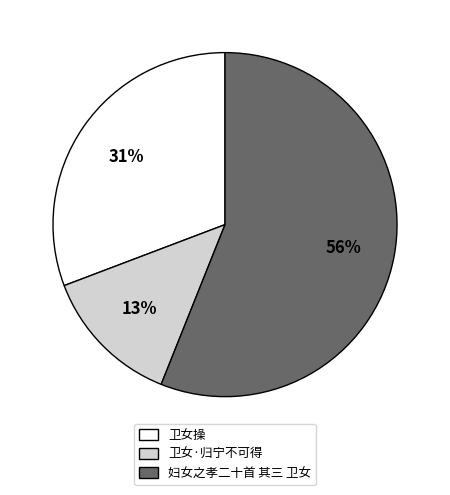

Is it true that 卫女操 is 31% of the pie?

True